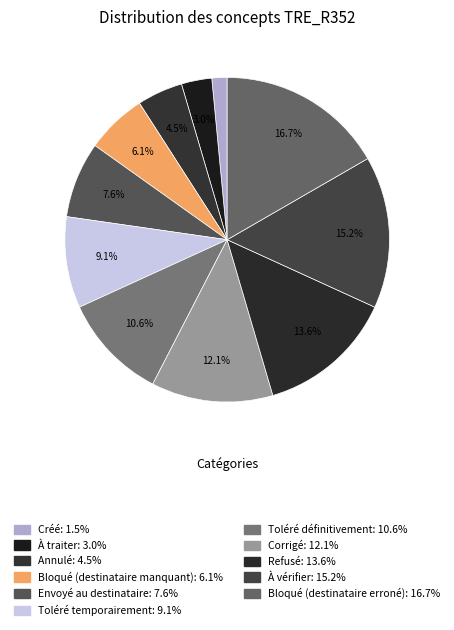

To the nearest percent, what is the difference between the Envoyé au destinataire and Bloqué (destinataire manquant) slice percentages?

2%